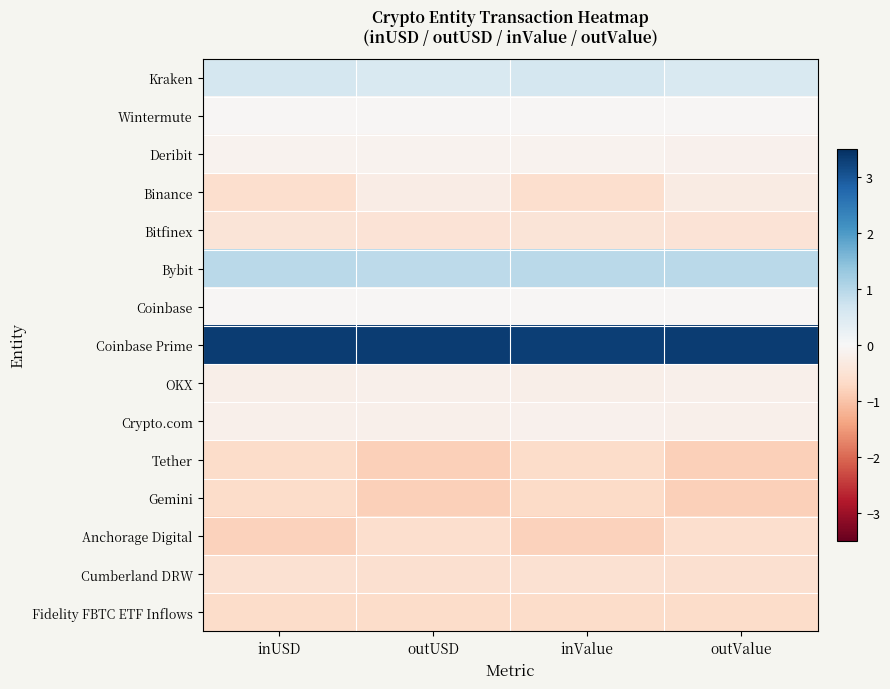

Which series has the largest total across all categories?

Coinbase Prime